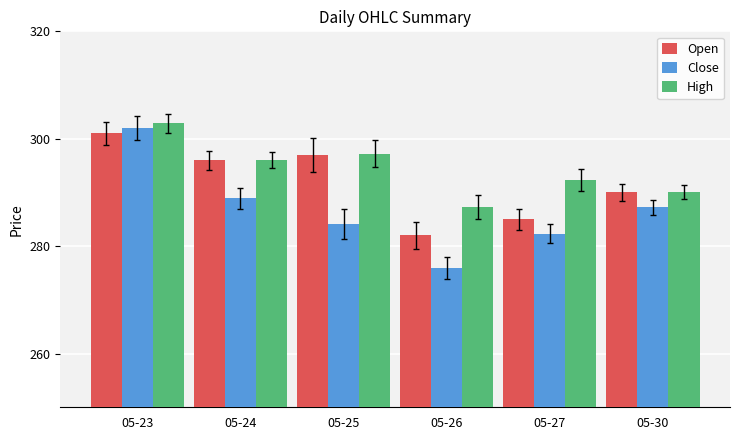

The Open series shows 296.0 at 05-24. True or false?

True